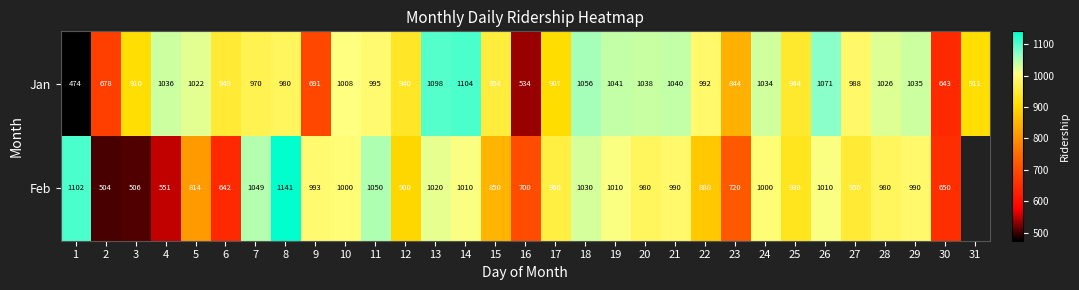

What is the maximum value shown in the chart?

1141.0